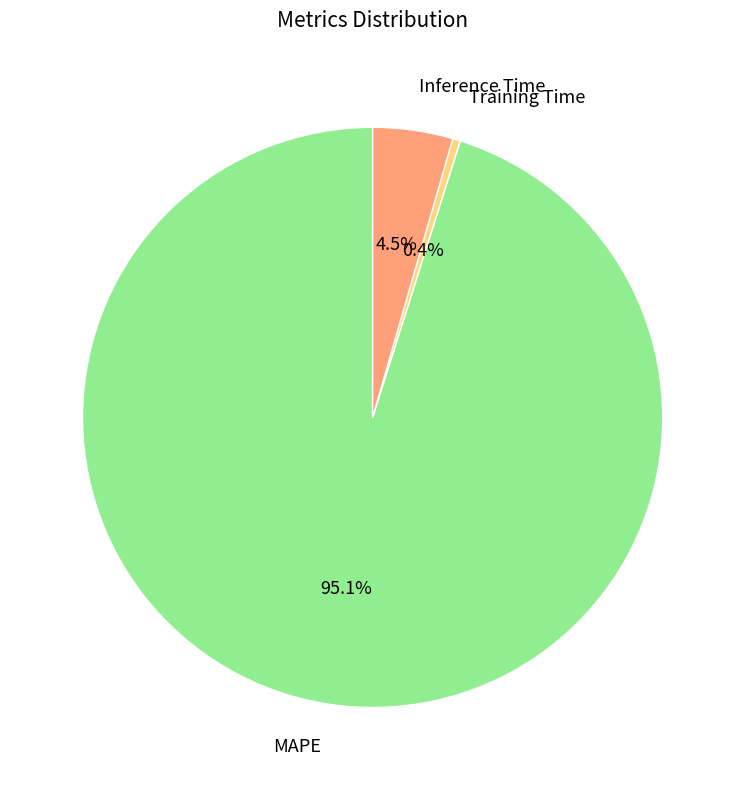

Combined, do MAPE and Training Time account for over 50%?

Yes